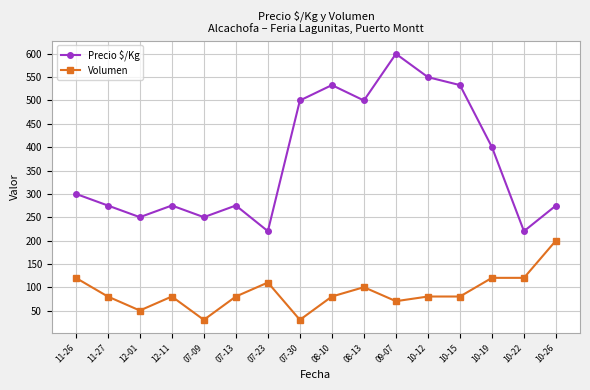

What is the difference between the second highest and second lowest values in the Precio $/Kg series?

330